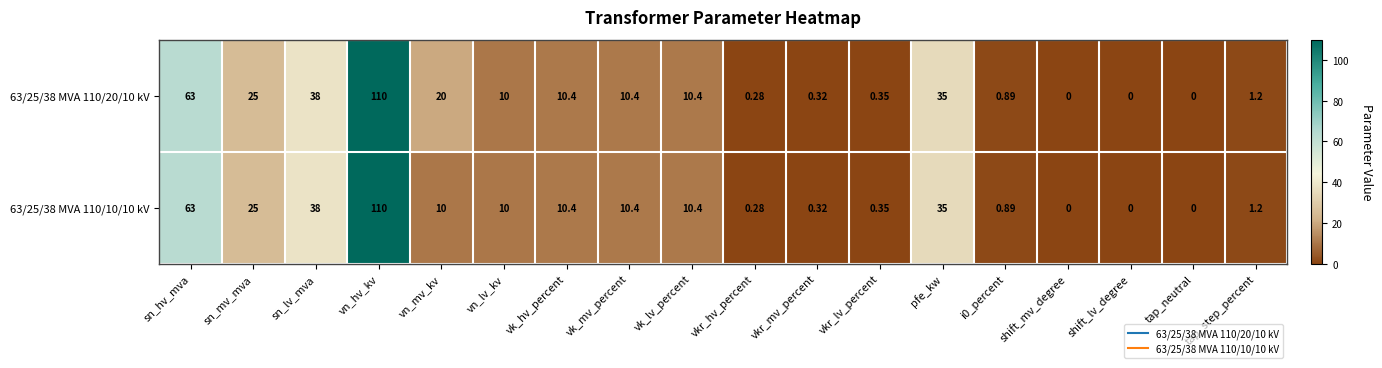

At which category is the sum across all series the highest?

vn_hv_kv